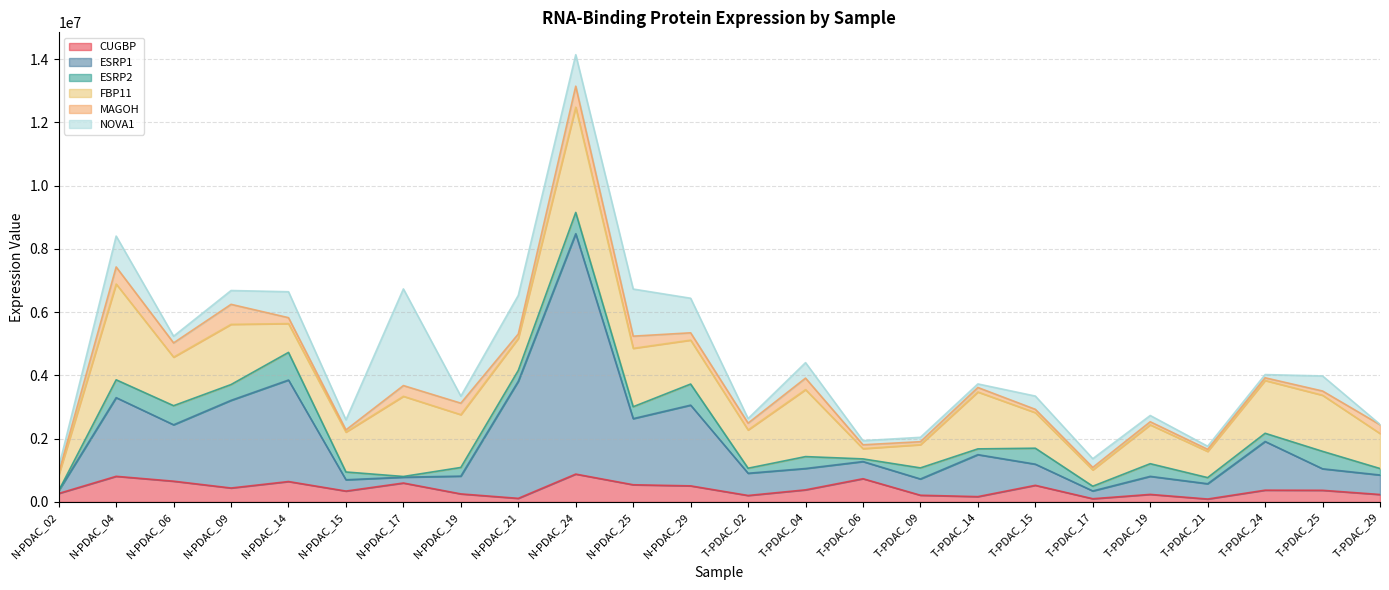

How many lines are shown in the chart?

6